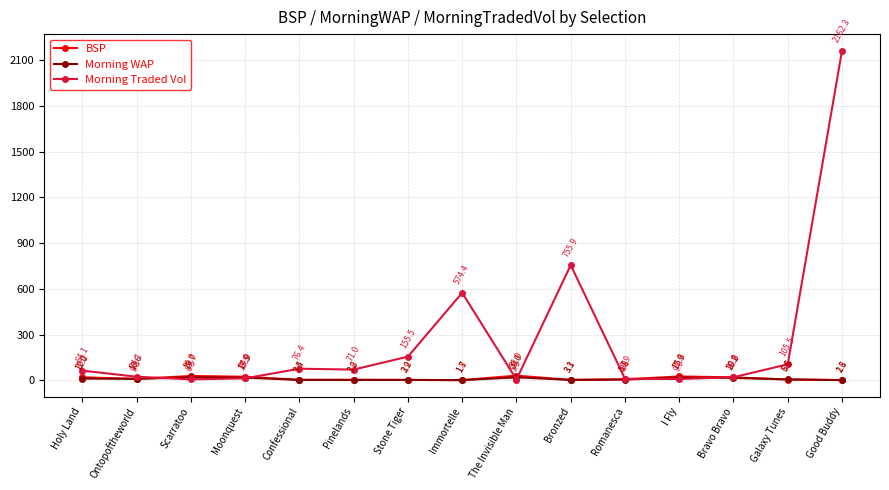

Is this an area chart (filled region under the line)?

No